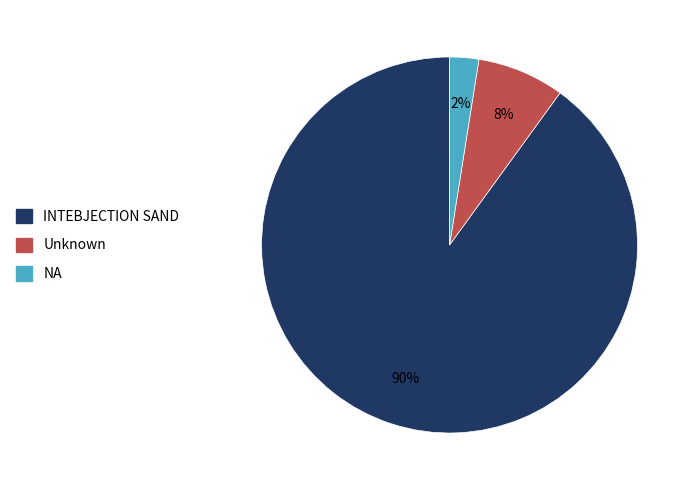

The Unknown slice represents 16% of the pie. True or false?

False